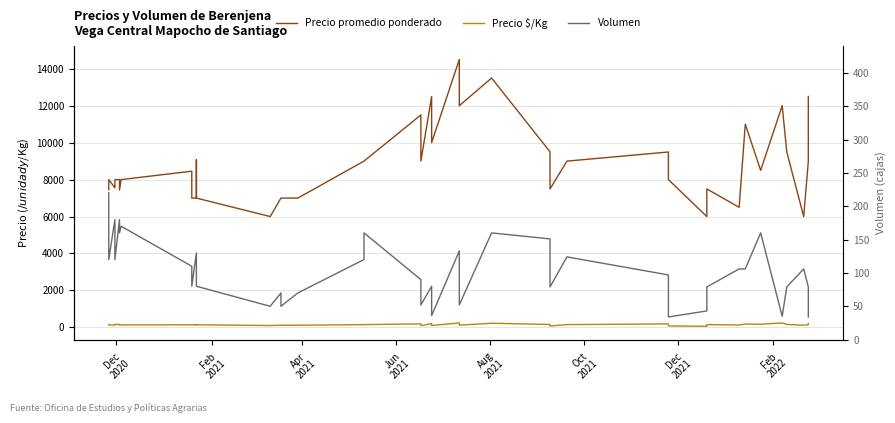

What is the average value of the Volumen series?

103